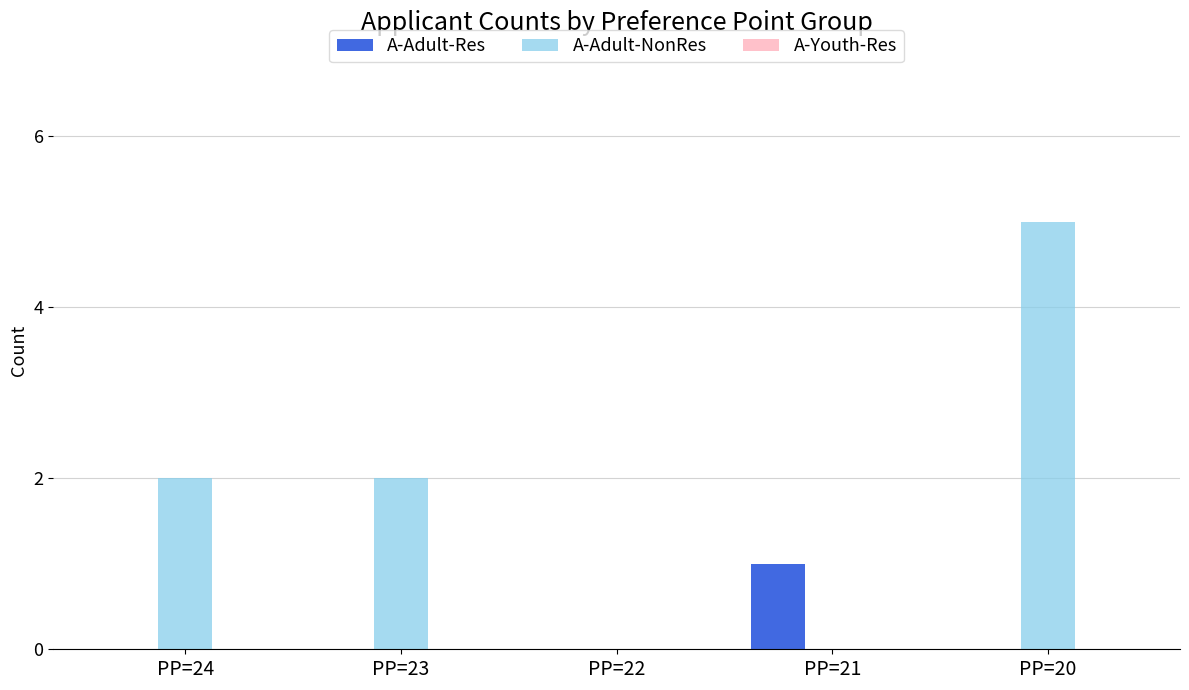

Is it true that A-Adult-NonRes equals 8 at PP=20?

False